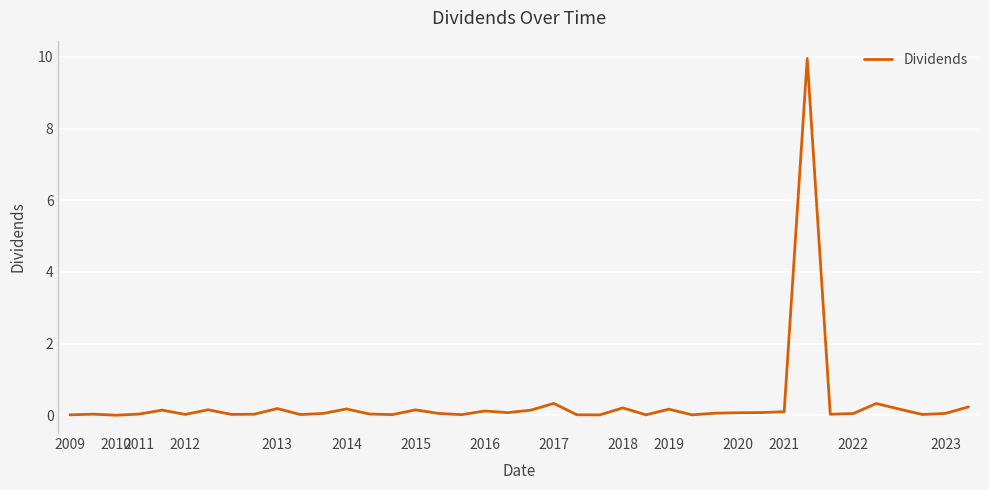

What is the difference between the second highest and second lowest values?

0.3